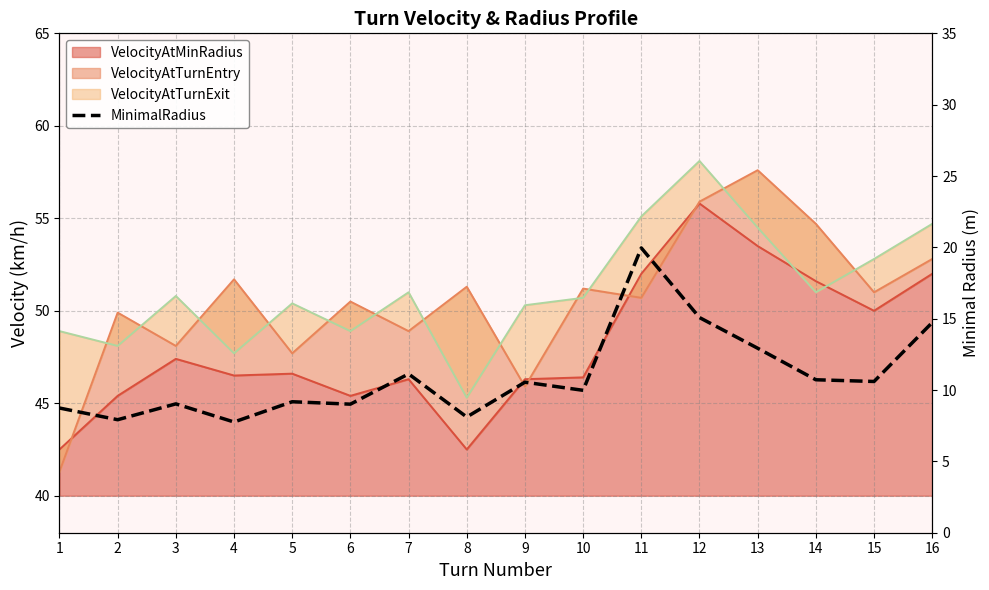

The chart shows a value of 16.9 at 9. True or false?

False